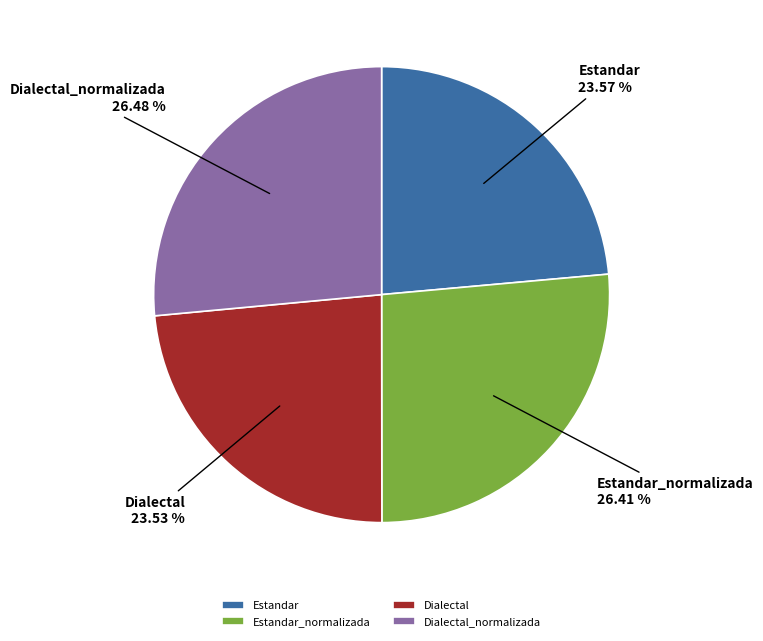

Do Estandar_normalizada and Dialectal_normalizada together represent more than half of the pie?

Yes